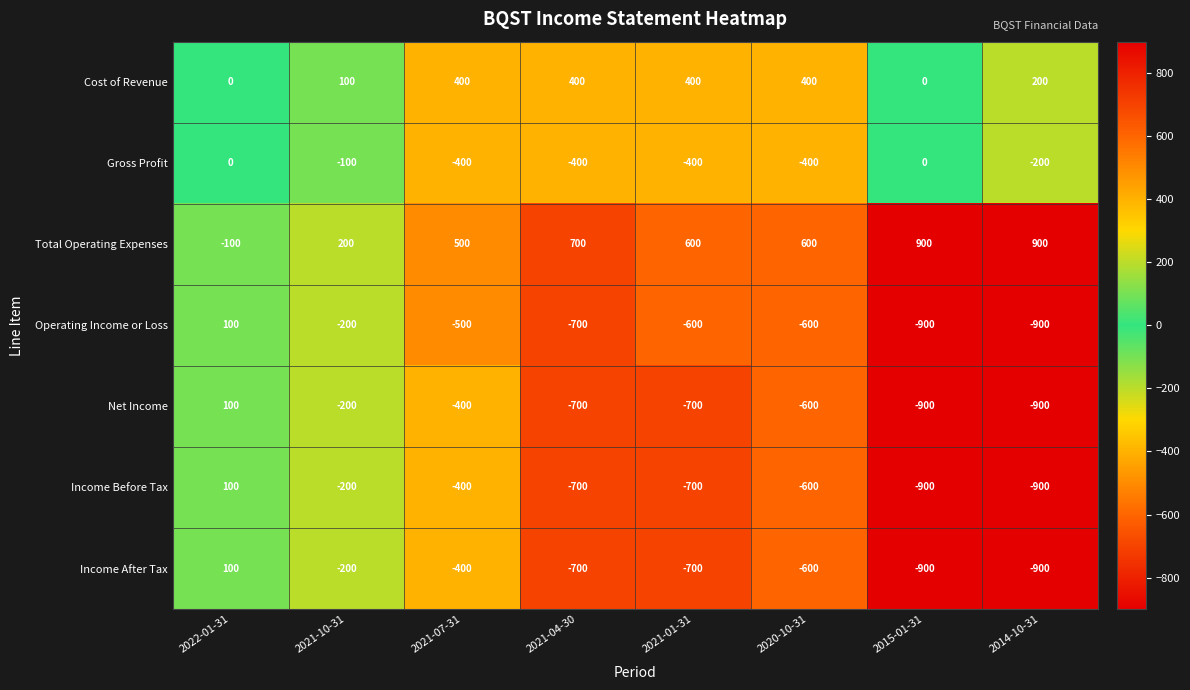

What is the sum of all Net Income values?

-4300